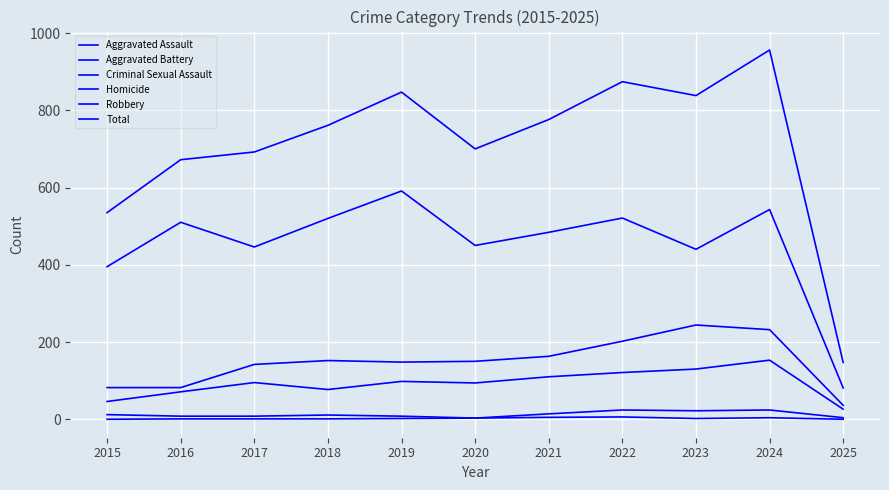

Does the chart display data point markers on the line(s)?

No